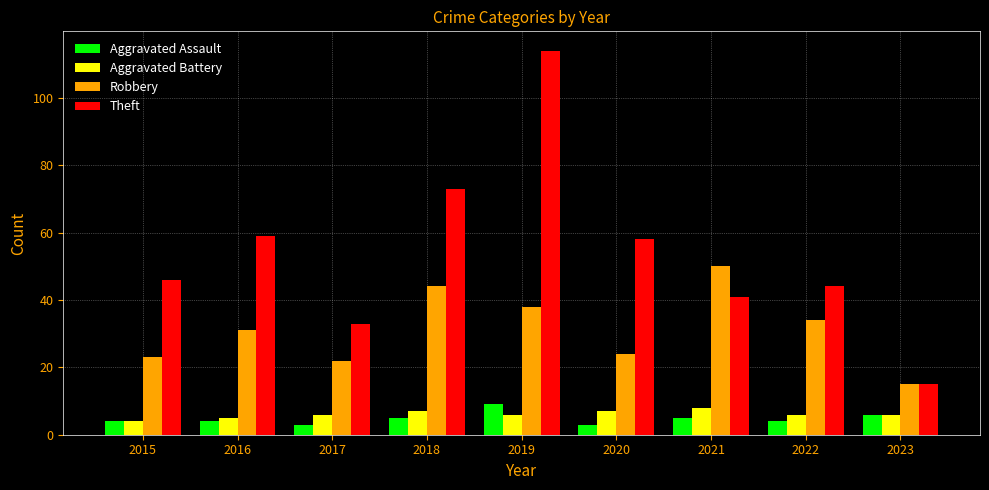

What is the maximum value for Aggravated Battery?

8